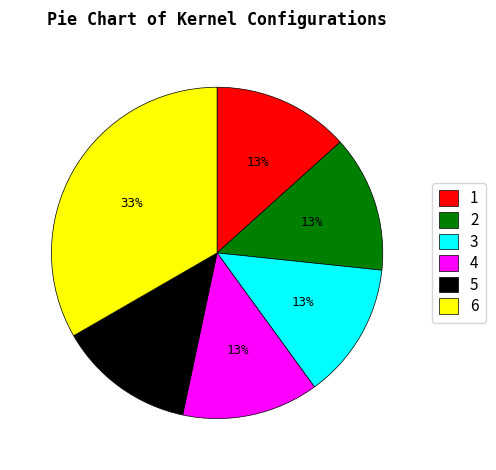

Combined, do 6 and 3 account for over 50%?

No